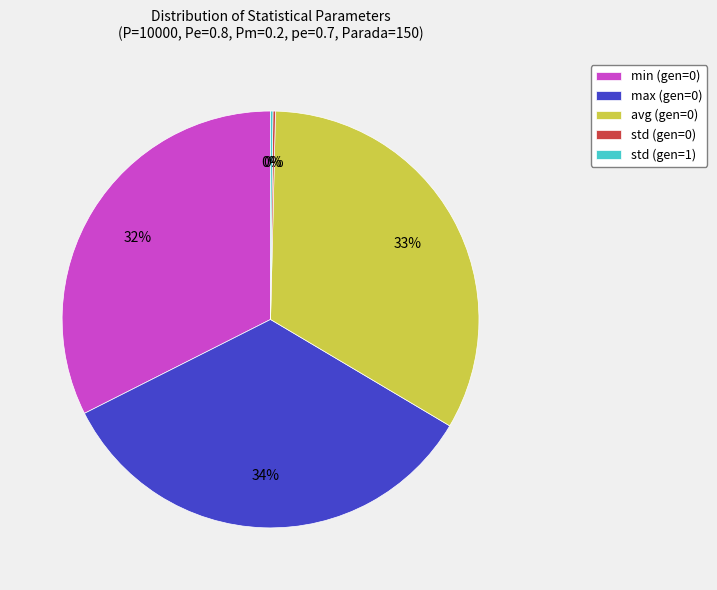

To the nearest percent, what is the average slice percentage?

20%